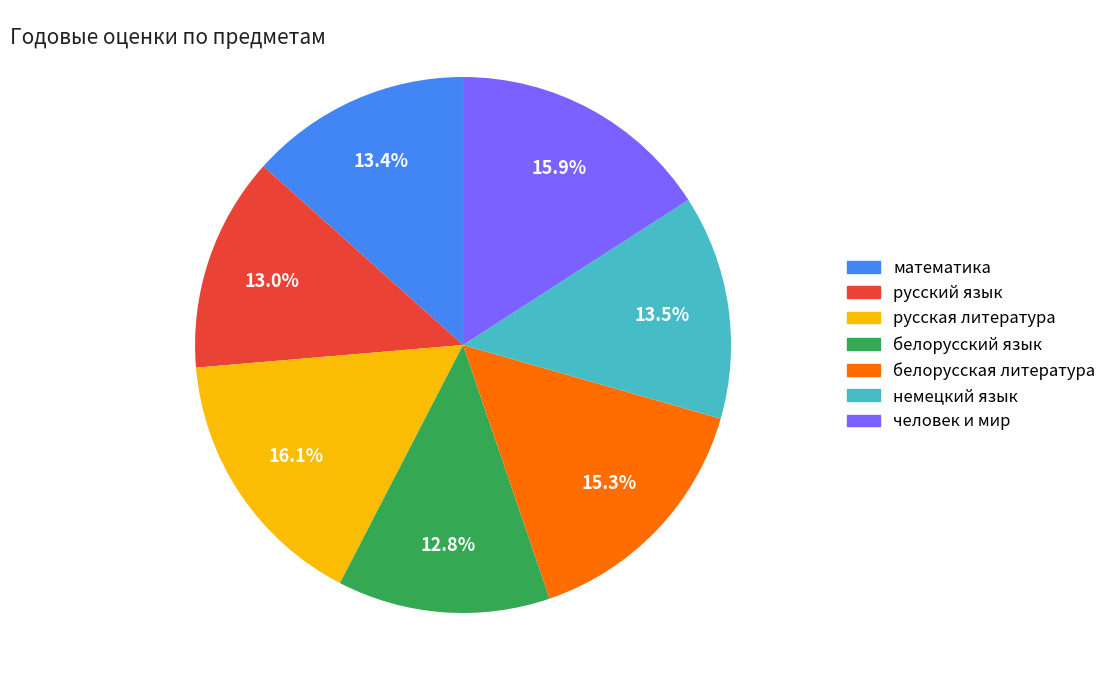

How many segments does this pie chart have?

7